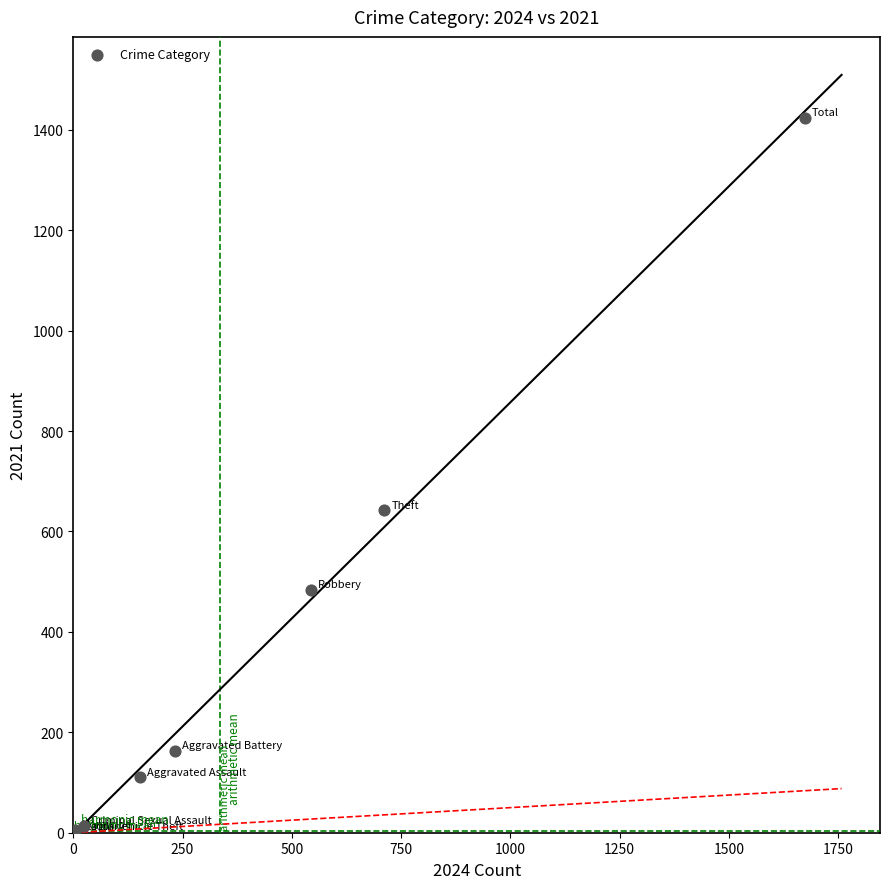

What Y value in the scatter plot is closest to 712?

642